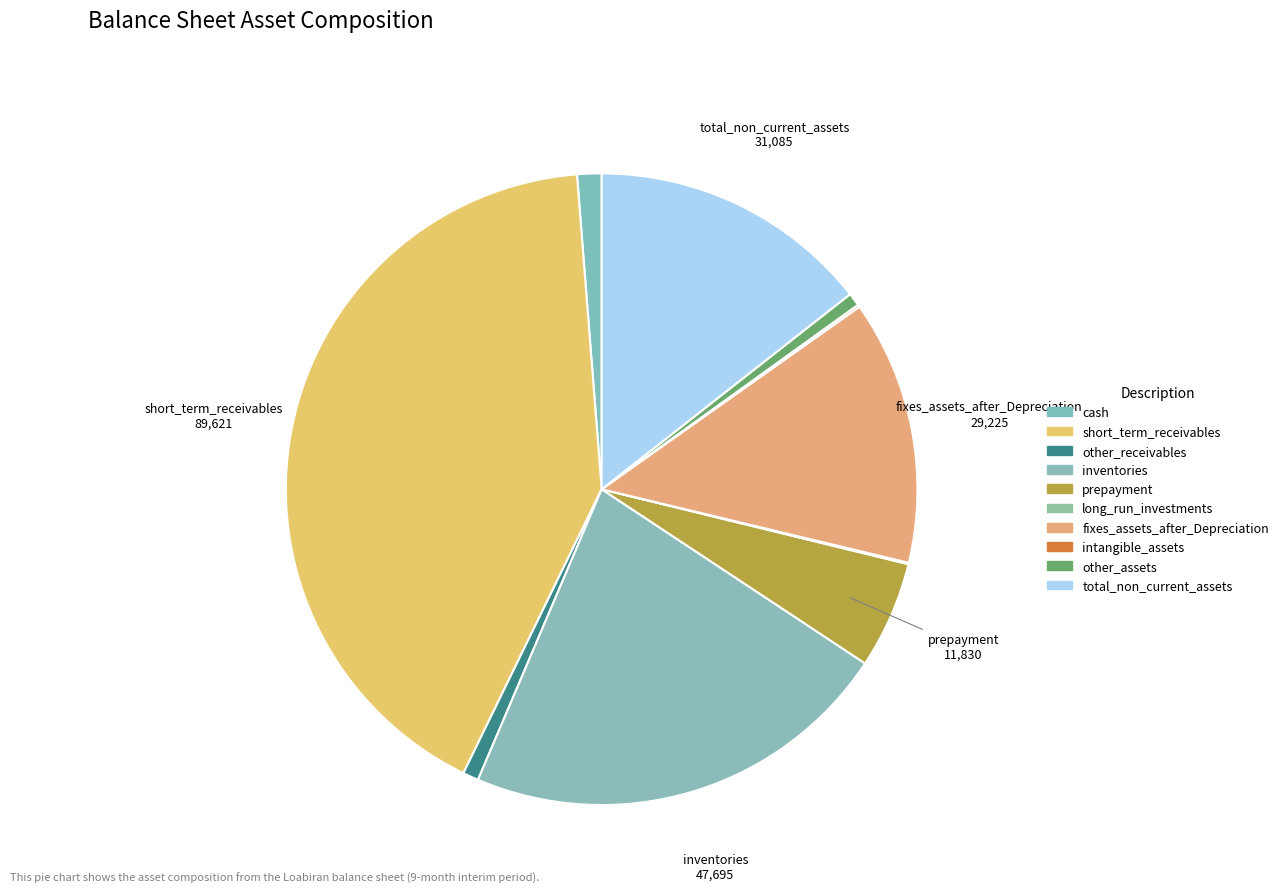

To the nearest percent, what is the difference between the prepayment and cash slice percentages?

4%